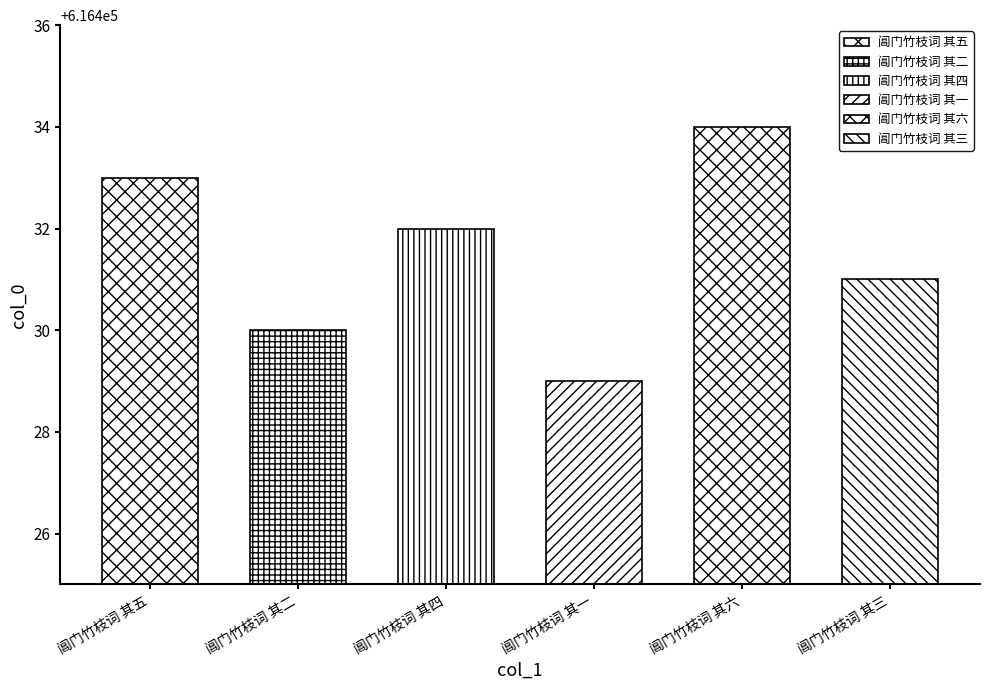

What is the smallest value displayed?

616429